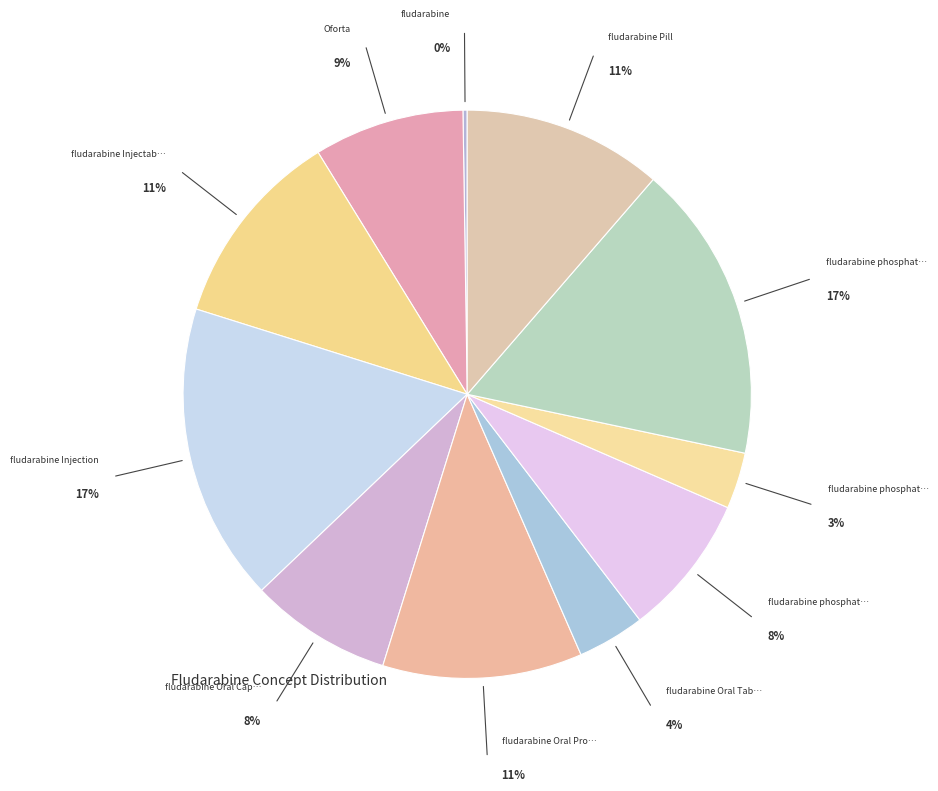

Which category has the biggest portion of the pie?

fludarabine Injection